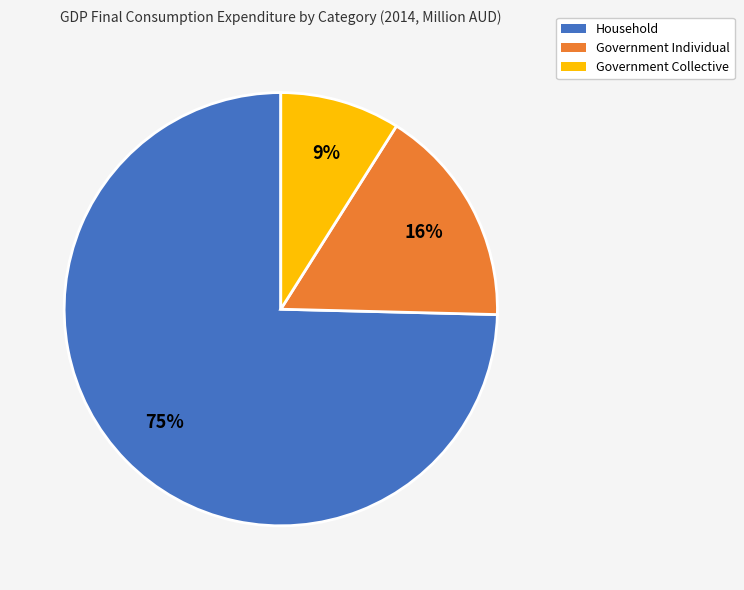

Is there a majority slice in this chart?

Yes